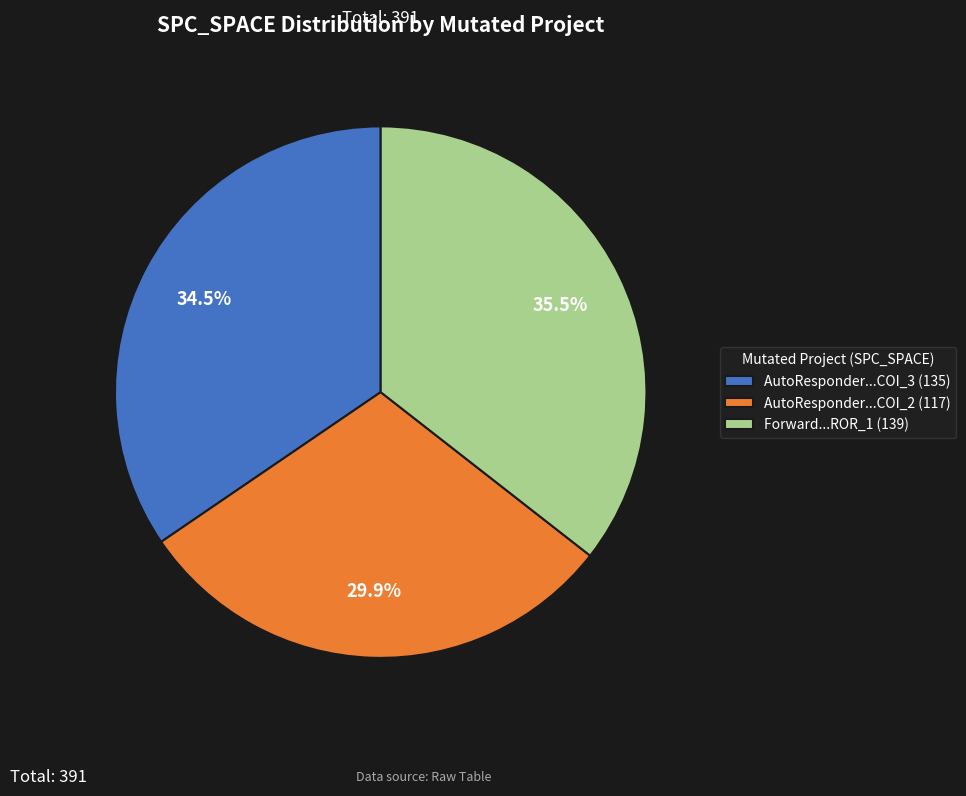

Between Forward...ROR_1 (139) and AutoResponder...COI_2 (117), which is larger?

Forward...ROR_1 (139)